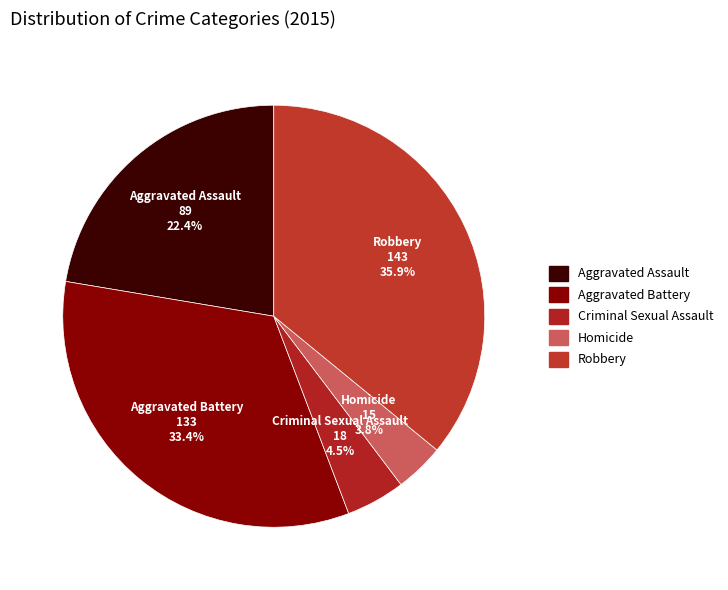

Which has a higher value, Aggravated Battery or Criminal Sexual Assault?

Aggravated Battery